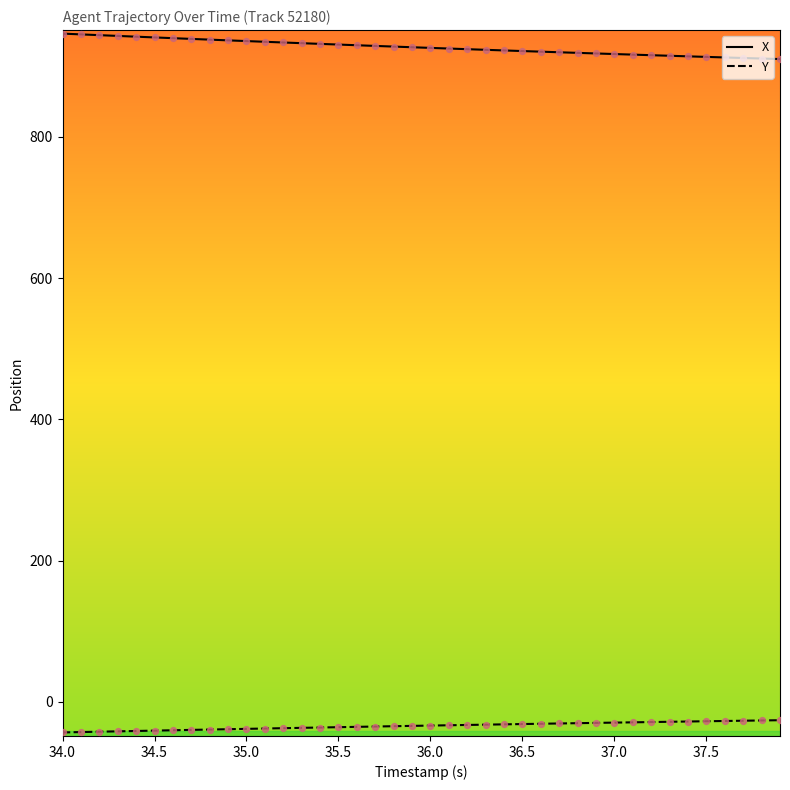

Which series has the largest total across all categories?

X